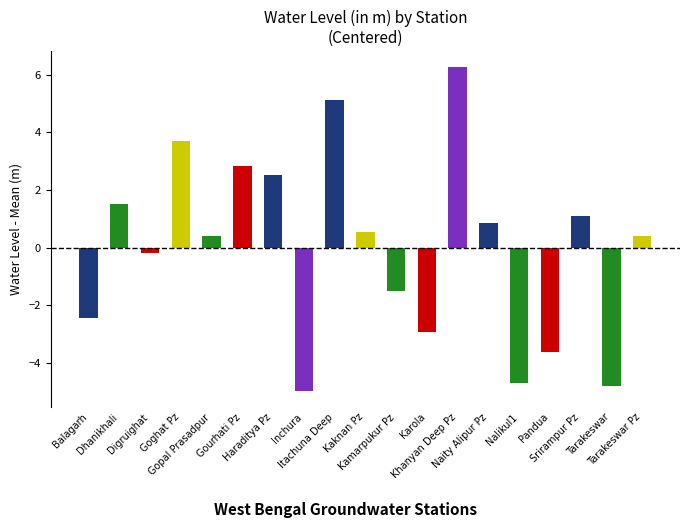

What is the difference between the values at Inchura and Kaknan Pz?

5.5